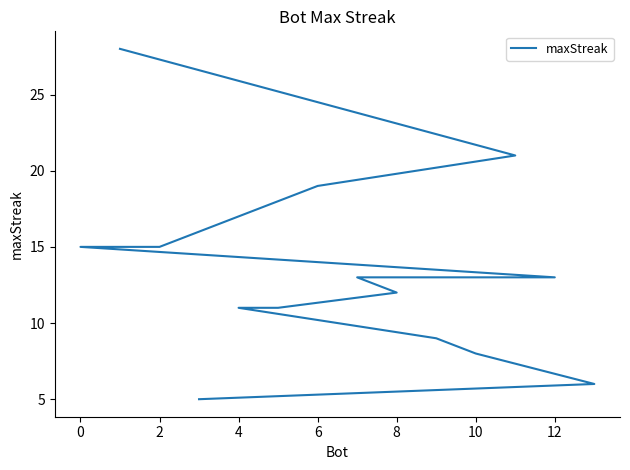

Reading left to right, list all the values displayed in this chart.

28	21	19	15	15	13	13	12	11	11	9	8	6	5